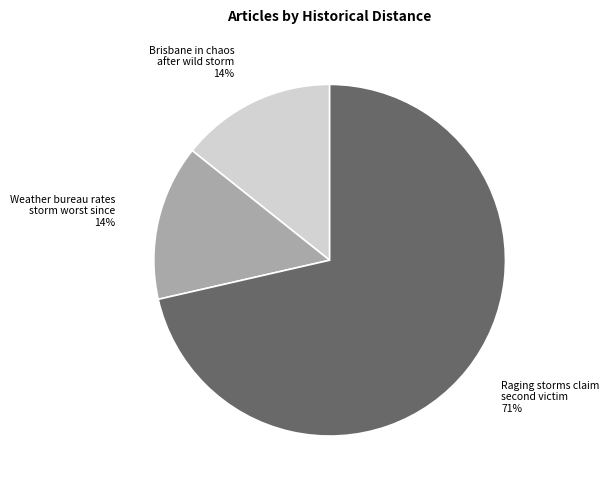

Does any single category account for the majority?

Yes